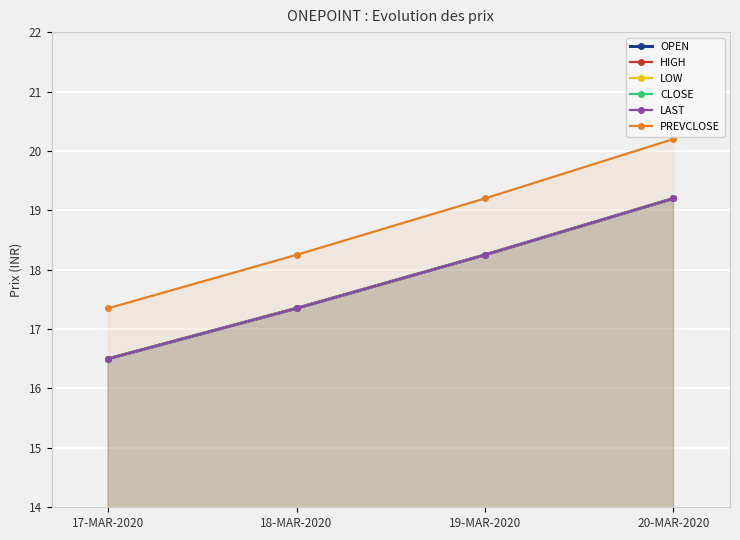

Reading left to right, what are all the values shown in this chart?

OPEN: 17-MAR-2020=16.5	18-MAR-2020=17.4	19-MAR-2020=18.2	20-MAR-2020=19.2
HIGH: 17-MAR-2020=16.5	18-MAR-2020=17.4	19-MAR-2020=18.2	20-MAR-2020=19.2
LOW: 17-MAR-2020=16.5	18-MAR-2020=17.4	19-MAR-2020=18.2	20-MAR-2020=19.2
CLOSE: 17-MAR-2020=16.5	18-MAR-2020=17.4	19-MAR-2020=18.2	20-MAR-2020=19.2
LAST: 17-MAR-2020=16.5	18-MAR-2020=17.4	19-MAR-2020=18.2	20-MAR-2020=19.2
PREVCLOSE: 17-MAR-2020=17.4	18-MAR-2020=18.2	19-MAR-2020=19.2	20-MAR-2020=20.2